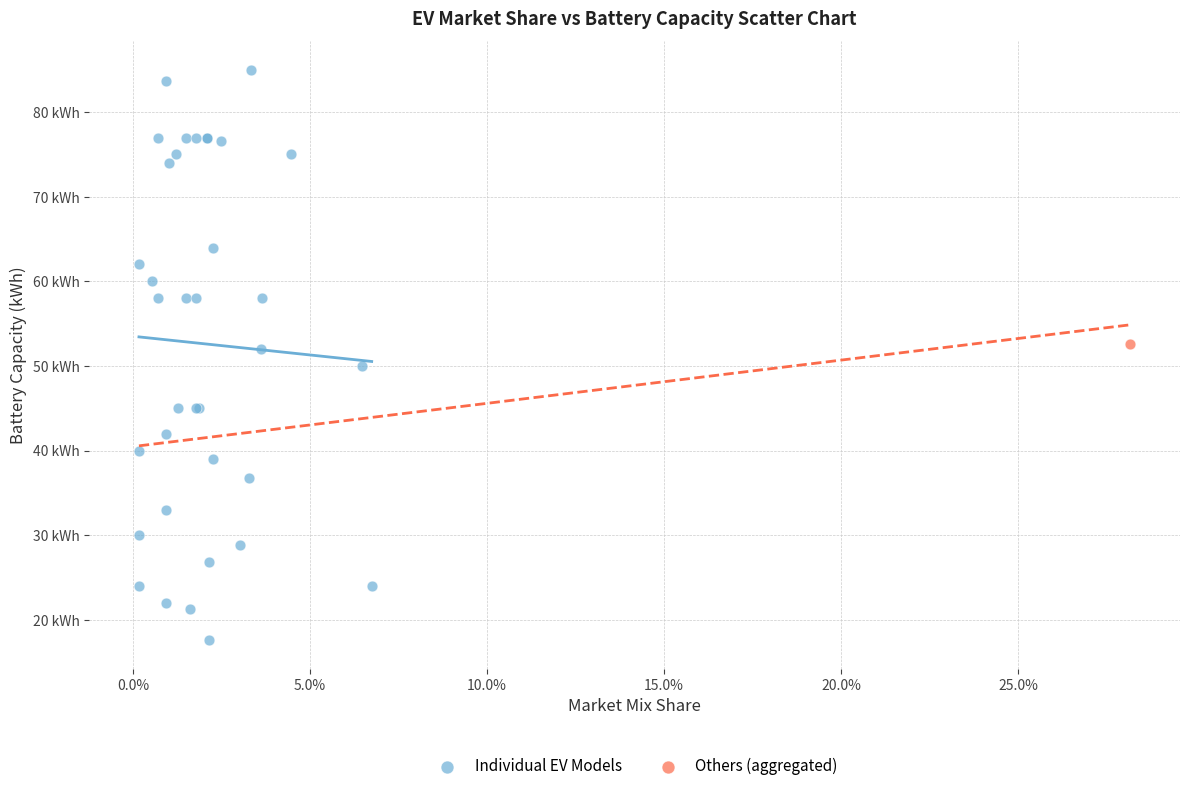

What are all the series names shown in the legend?

Individual EV Models, Others (aggregated)